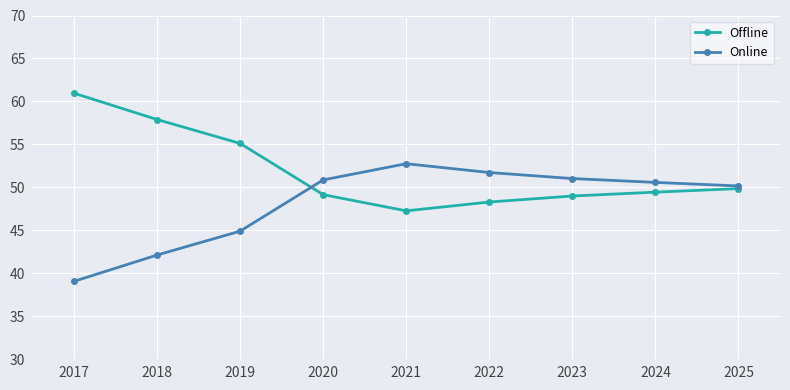

At which label does Offline first exceed 49?

2017